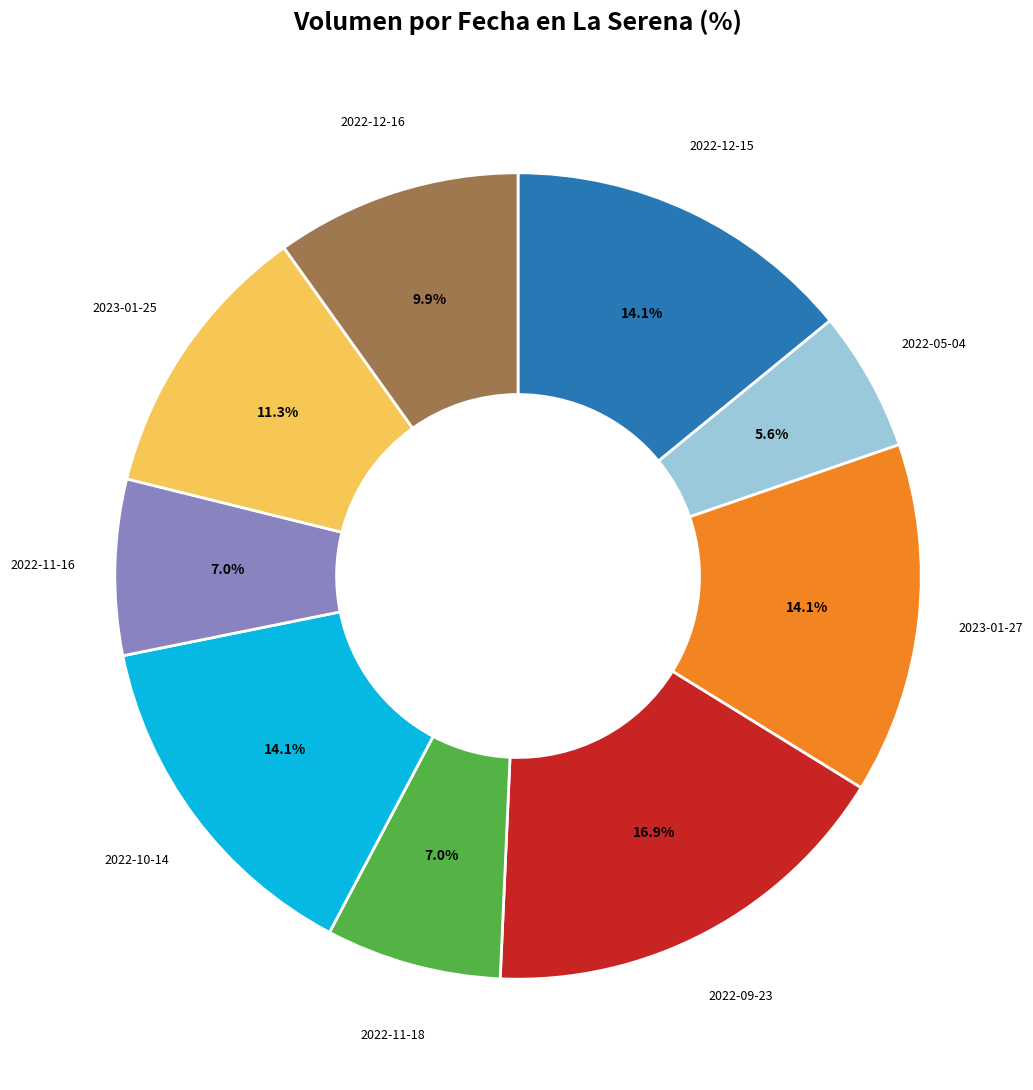

Is there a majority slice in this chart?

No